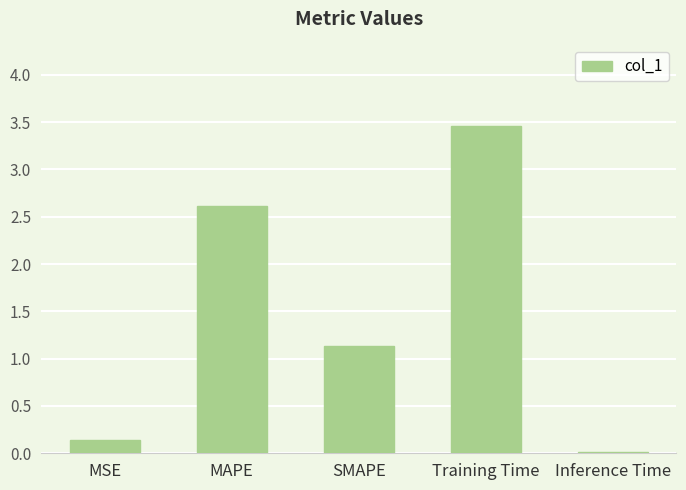

What position from the right is Inference Time?

1